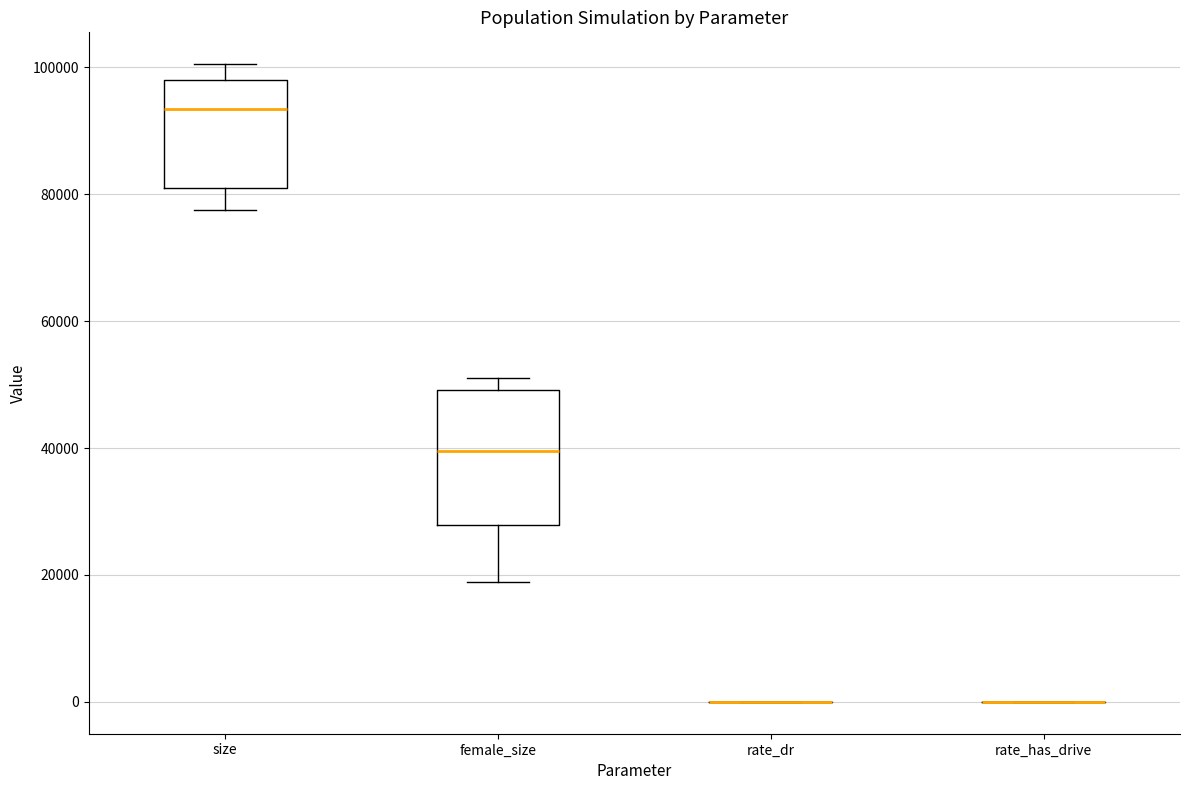

Which box is the tallest, from its lower edge to its upper edge?

female_size